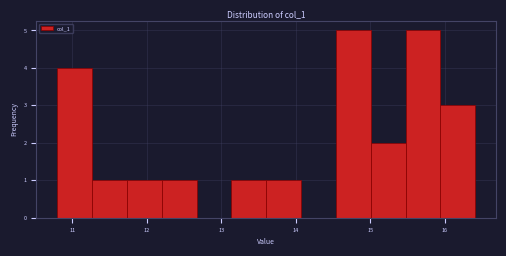

Reading left to right, list every bar in this chart as the range it spans on the x-axis followed by its height. Neither the bar edges nor the heights are printed on the chart, so give them approximately, as read against the axes.

10.8 to 11.3: 4
11.3 to 11.7: 1
11.7 to 12.2: 1
12.2 to 12.7: 1
12.7 to 13.1: 0
13.1 to 13.6: 1
13.6 to 14.1: 1
14.1 to 14.5: 0
14.5 to 15.0: 5
15.0 to 15.5: 2
15.5 to 15.9: 5
15.9 to 16.4: 3